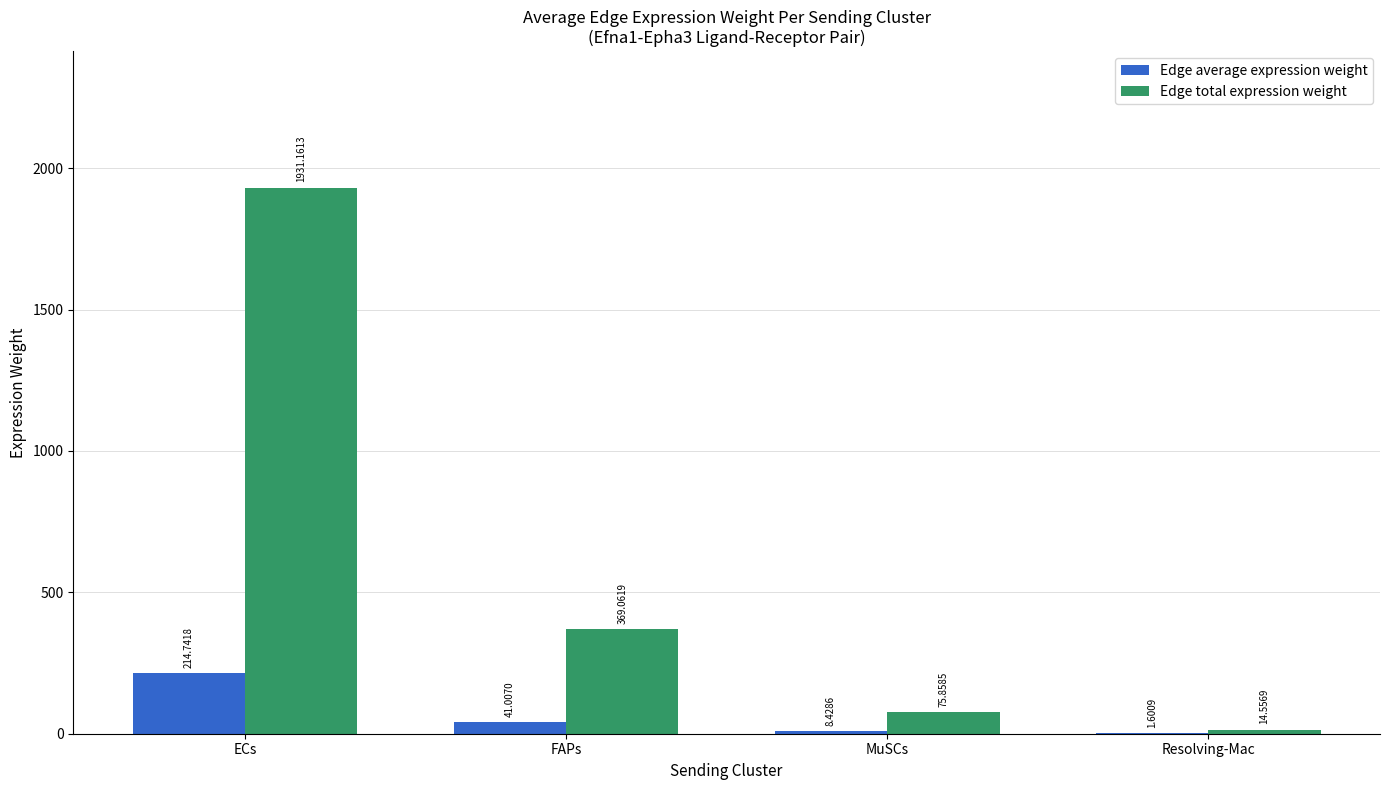

What are all the series names shown in the legend?

Edge average expression weight, Edge total expression weight